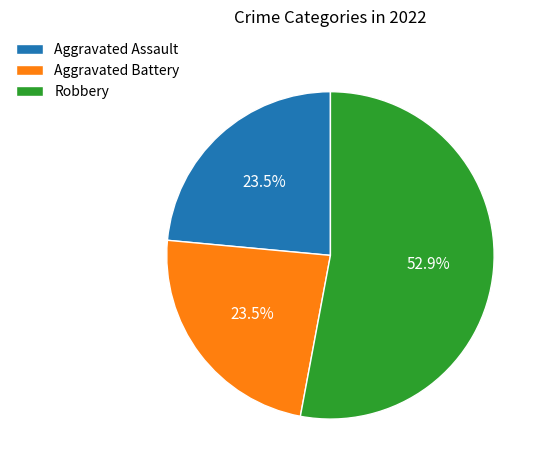

Does Robbery represent more than half of the total?

Yes